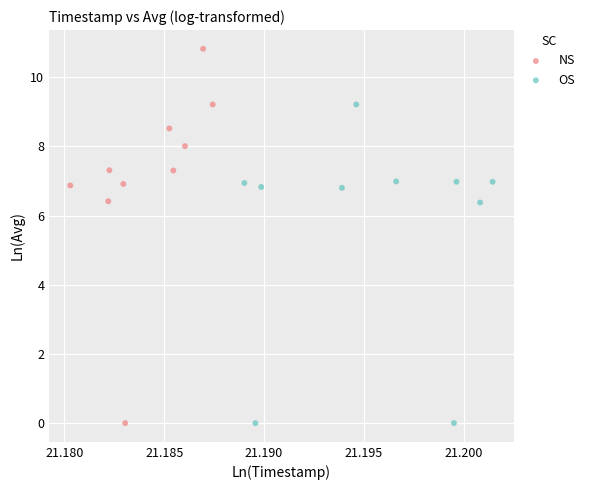

Which series reaches the maximum Y coordinate?

NS